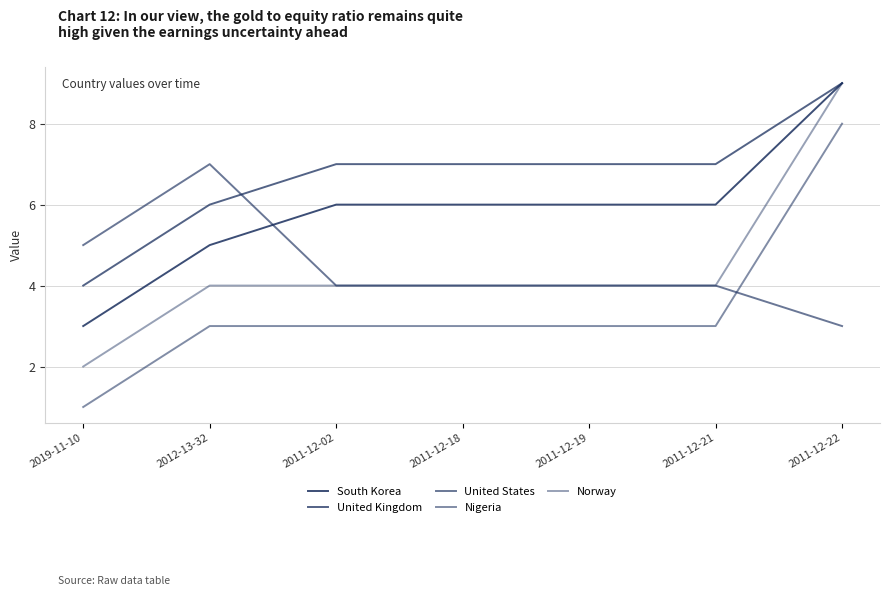

Does the chart have visible grid lines?

Yes